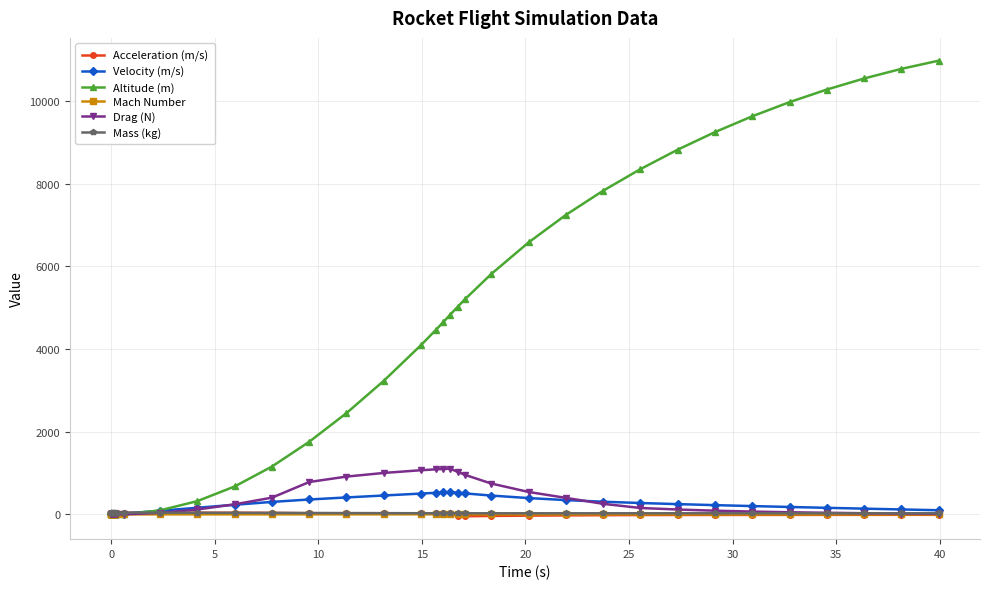

Which series has the widest spread of values?

Altitude (m)